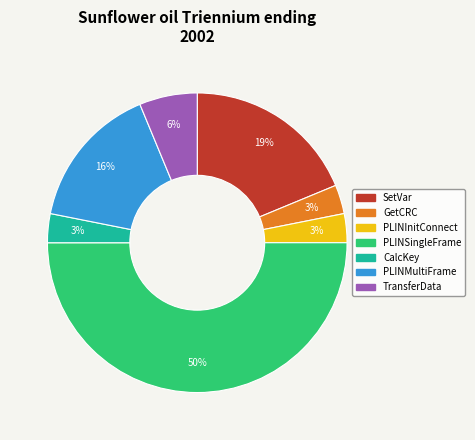

To the nearest percent, what portion does SetVar represent?

19%